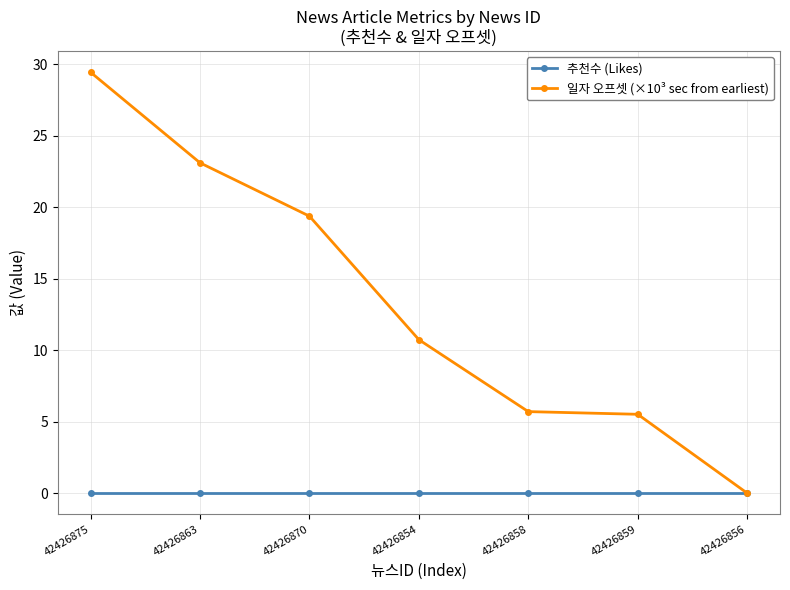

Reading left to right, extract all data points from this chart.

추천수 (Likes): 0.0	0.0	0.0	0.0	0.0	0.0	0.0
일자 오프셋 (×10³ sec from earliest): 29.4	23.1	19.4	10.7	5.7	5.5	0.0